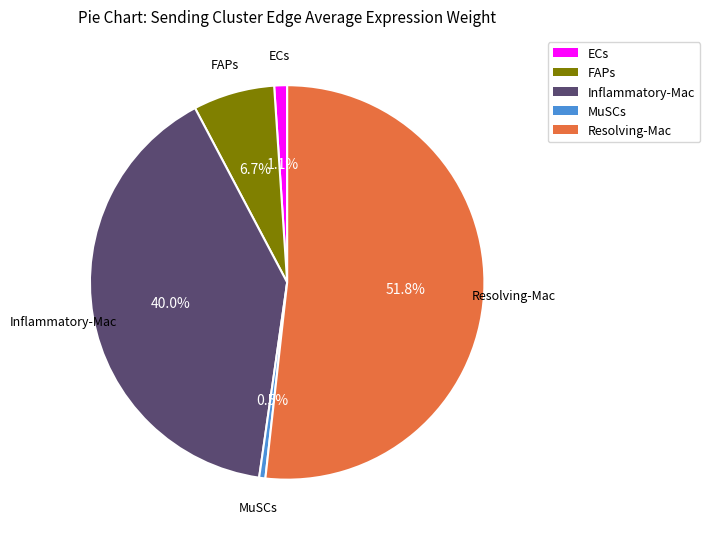

Does any single category account for the majority?

Yes